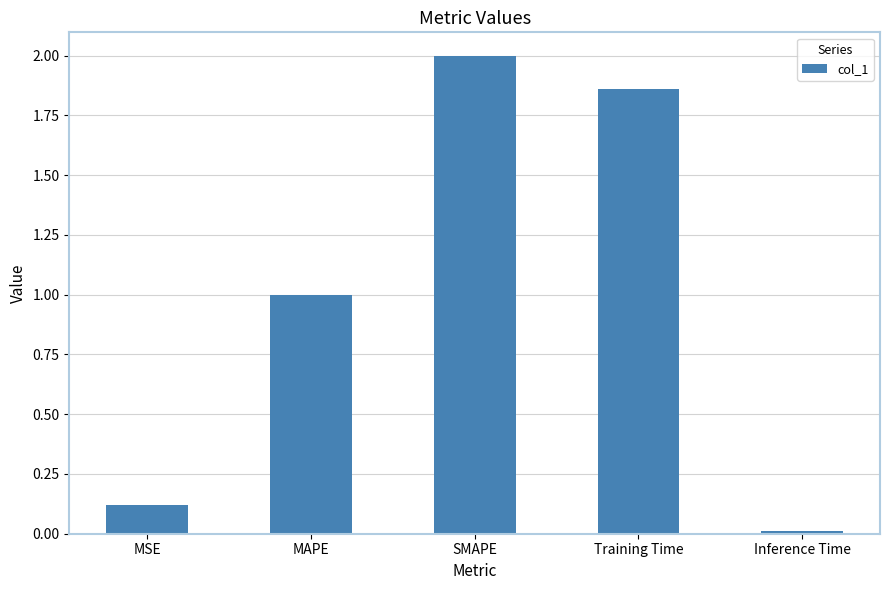

What is the maximum value shown in the chart?

2.0